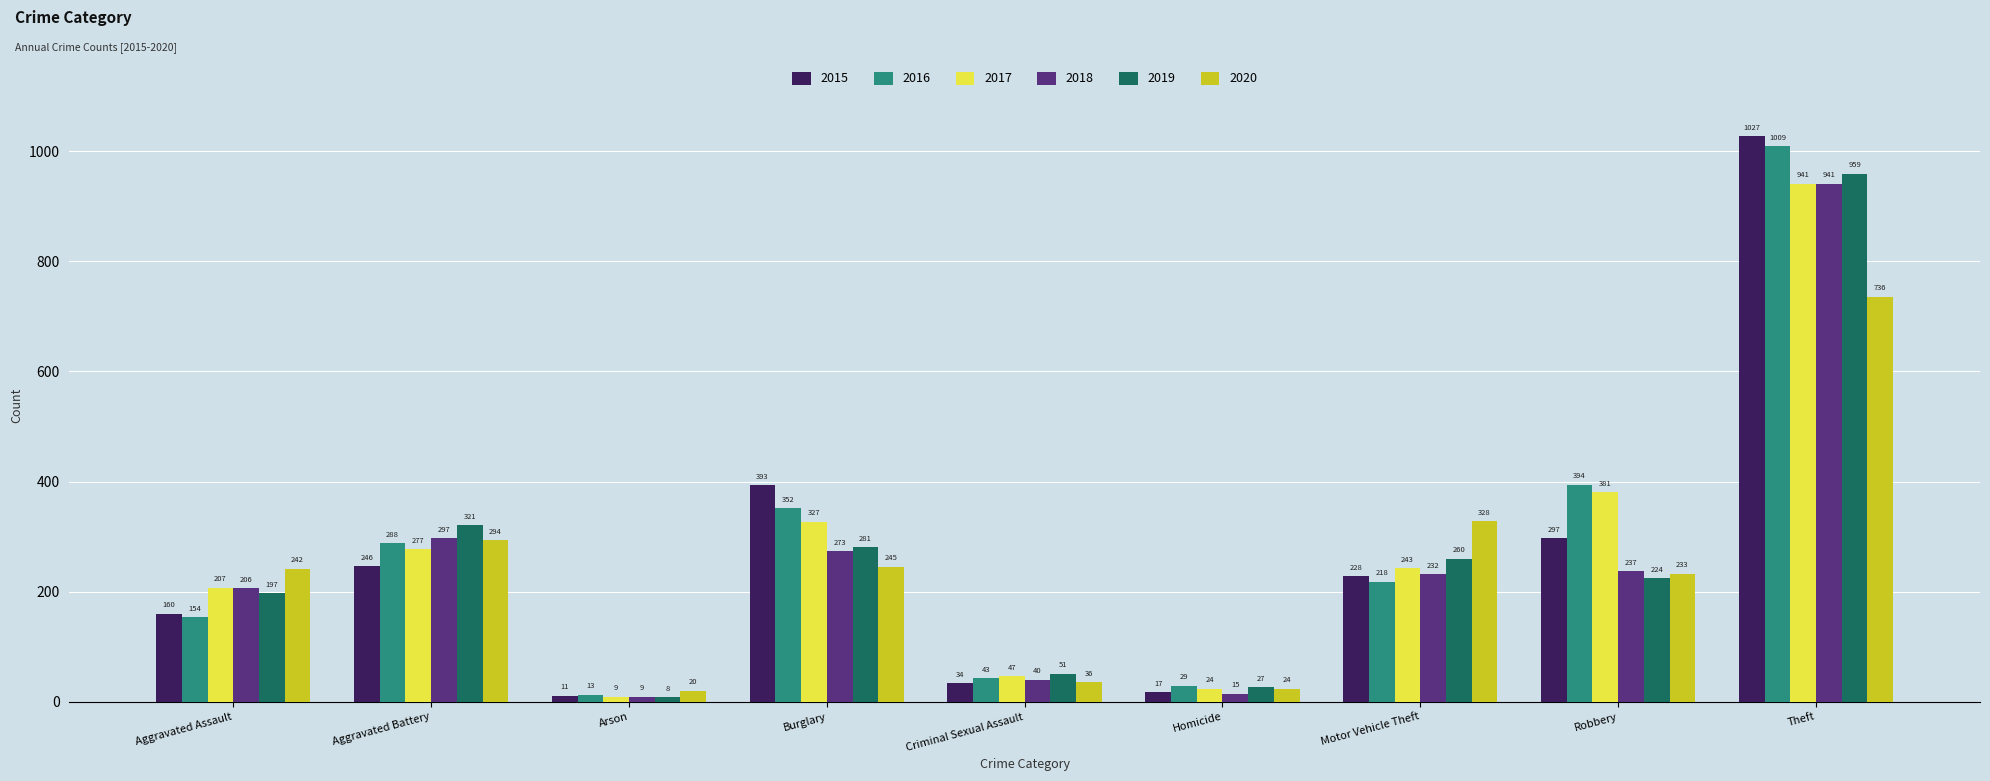

What is the difference between the highest and lowest values at Aggravated Assault?

88